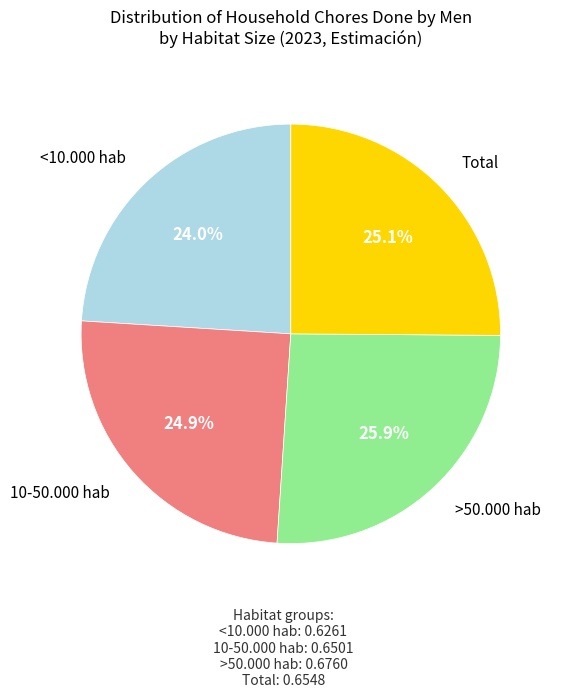

Is there any slice that represents more than half of the pie?

No